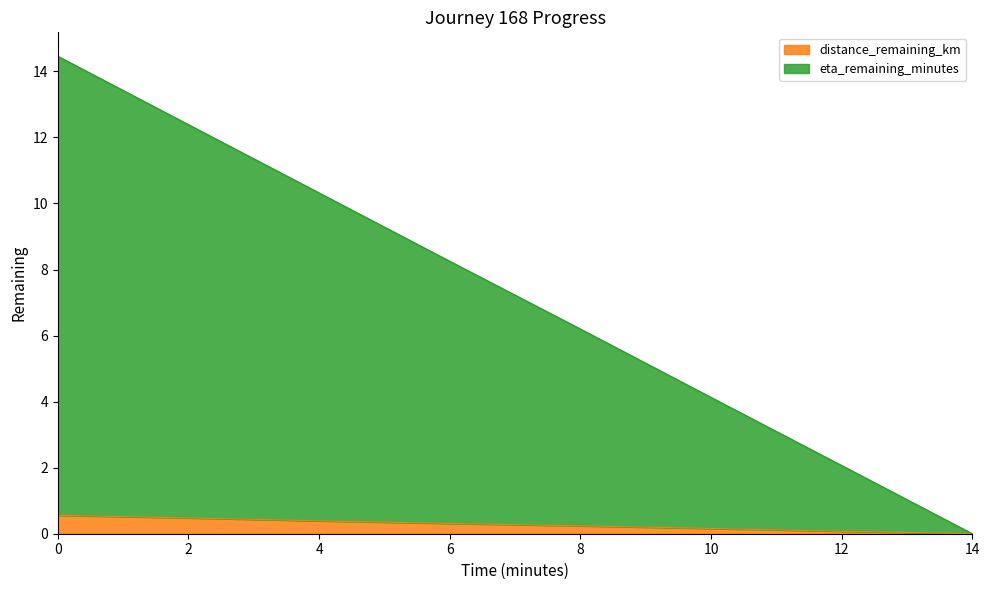

What is the maximum value for distance_remaining_km?

0.6